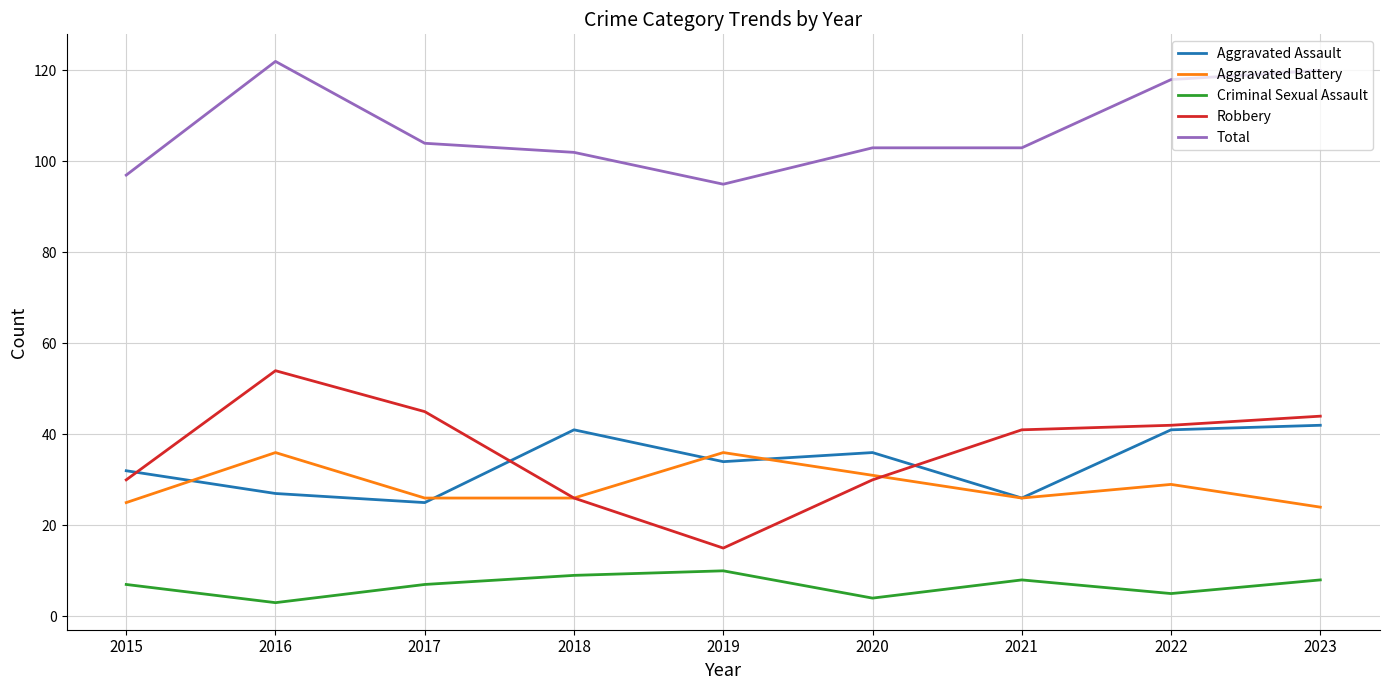

Between which two adjacent categories do Aggravated Assault and Aggravated Battery first intersect?

2015 and 2016